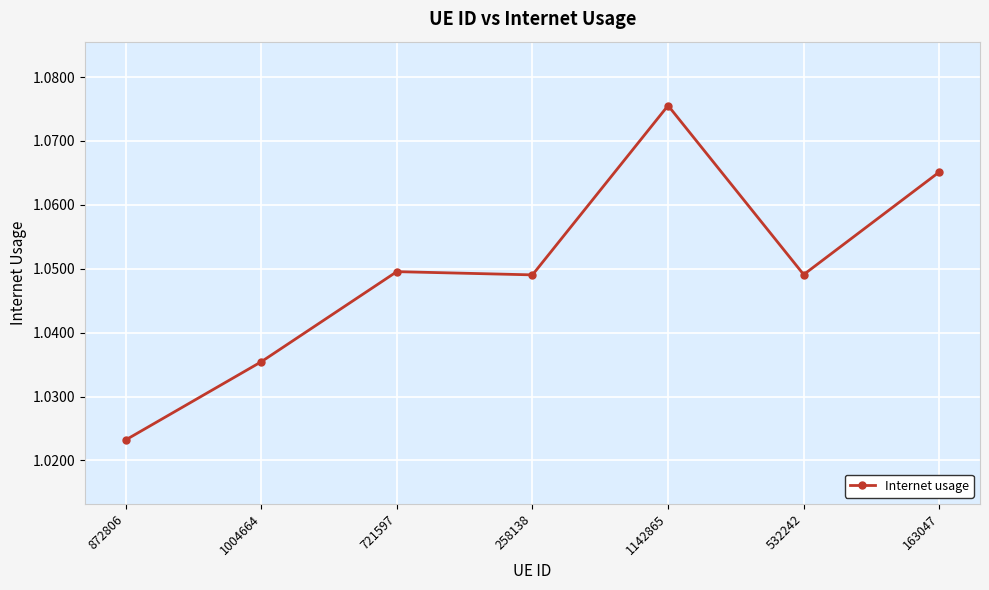

What is the label of the 1st point from the left?

872806